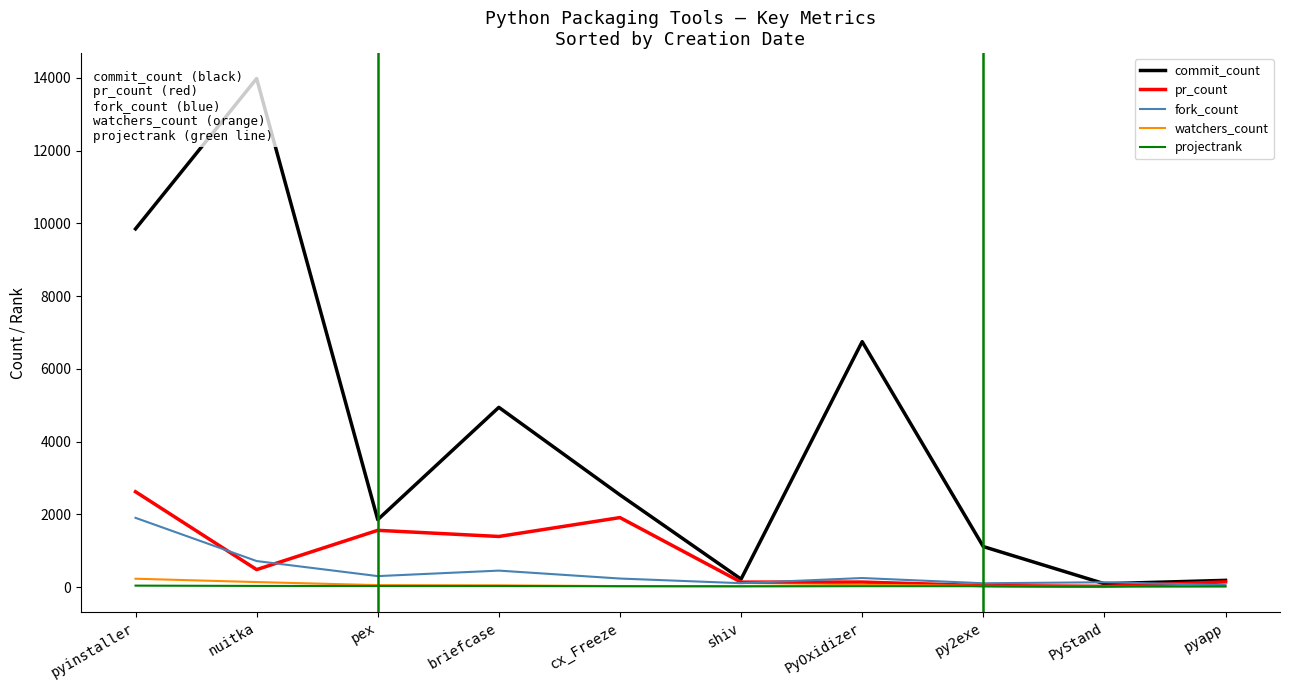

What is the difference between the highest and lowest values at shiv?

200